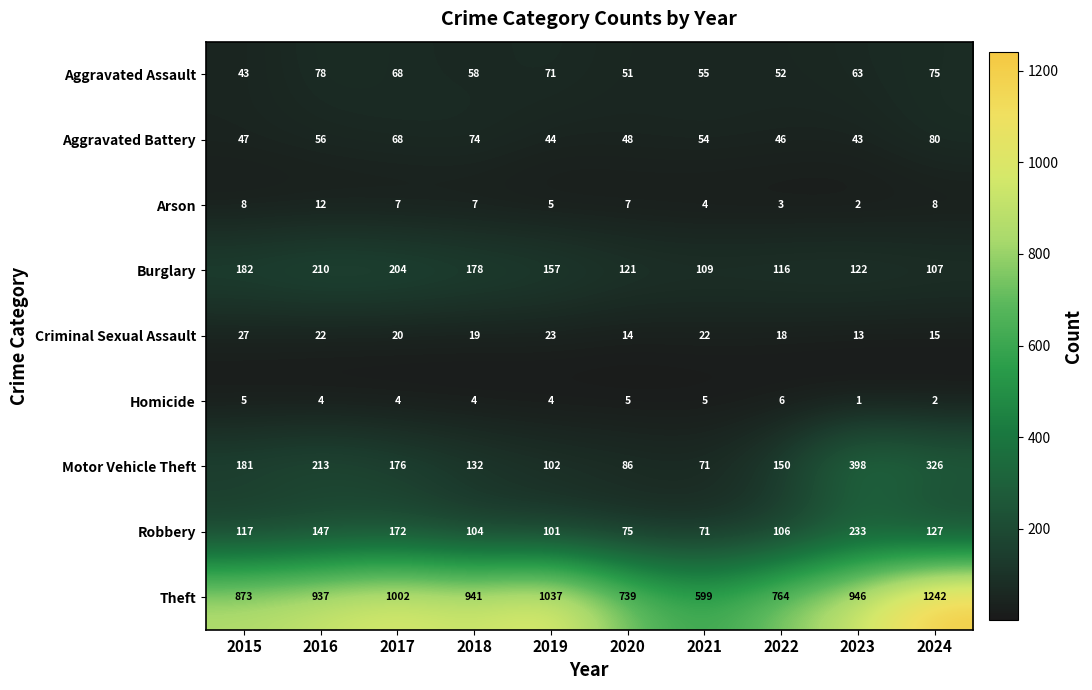

Rank the series by their maximum value, from highest to lowest.

Theft, Motor Vehicle Theft, Robbery, Burglary, Aggravated Battery, Aggravated Assault, Criminal Sexual Assault, Arson, Homicide